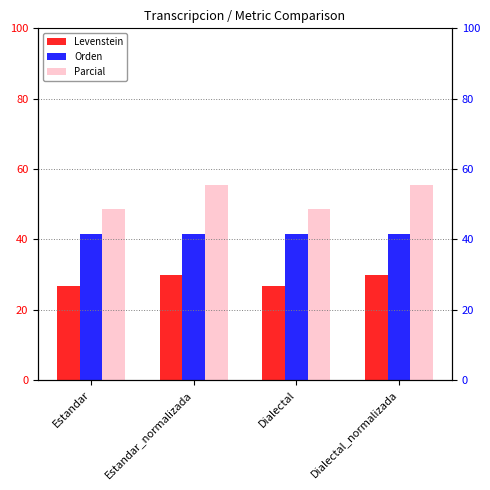

Rank the series by their average value, from highest to lowest.

Parcial, Orden, Levenstein